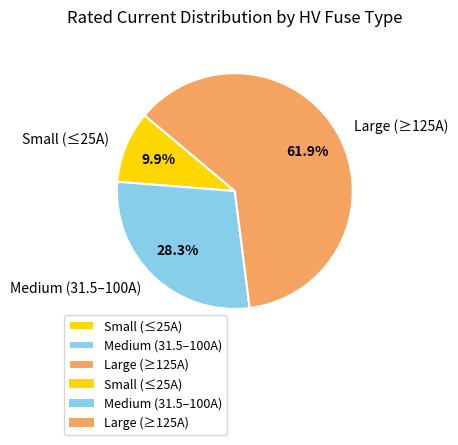

To the nearest percent, what is the difference between the largest and smallest slice percentages?

52%